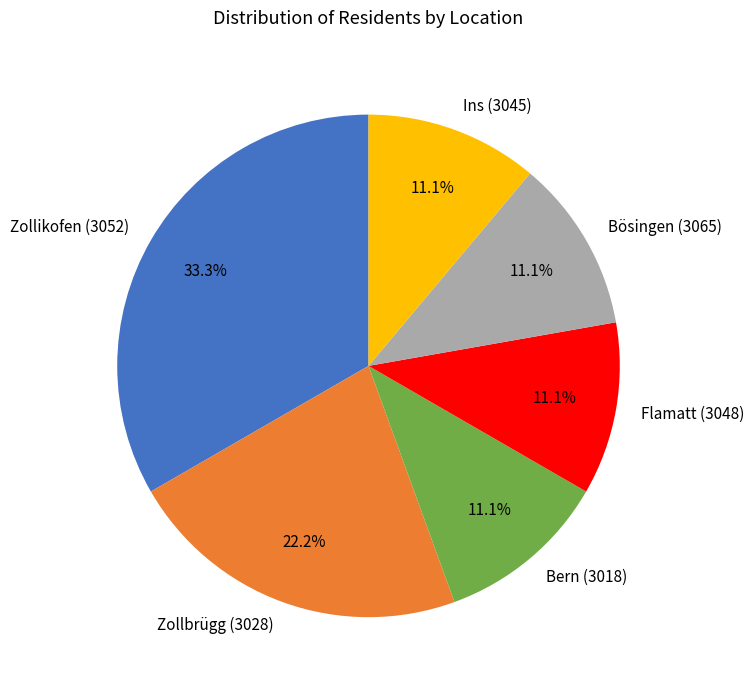

To the nearest percent, what percentage of the pie is Ins (3045)?

11%